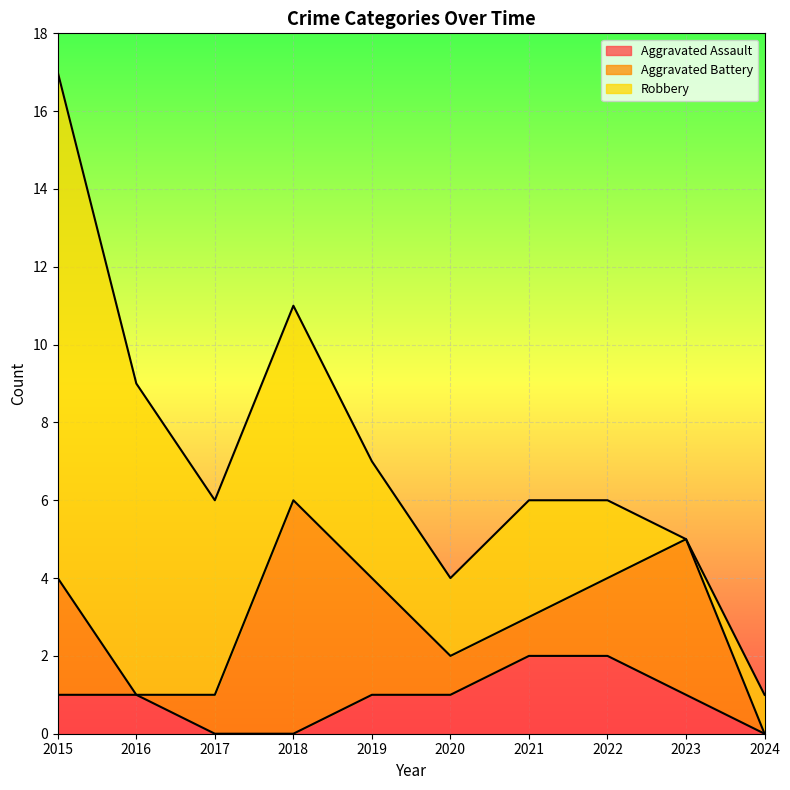

At which label is Aggravated Battery closest to 3?

2015